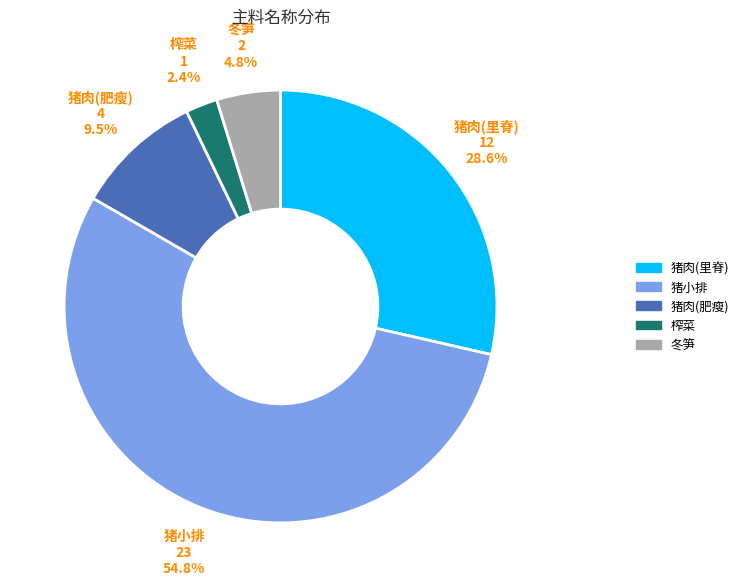

What is the ratio of the value at 猪肉(肥瘦) to the value at 猪肉(里脊)?

0.3